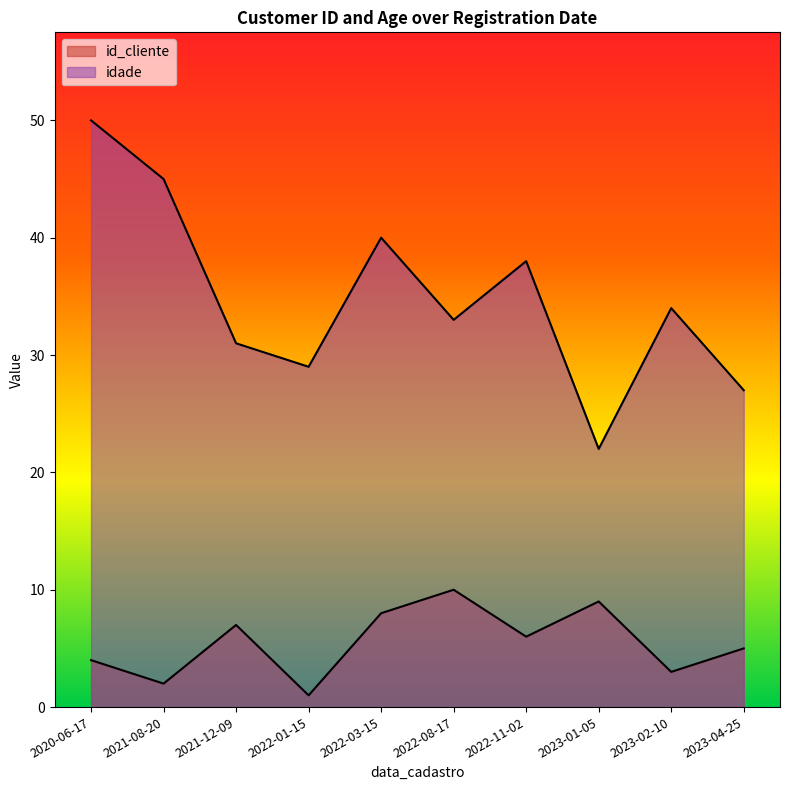

How many interior local peaks does the idade series have?

3